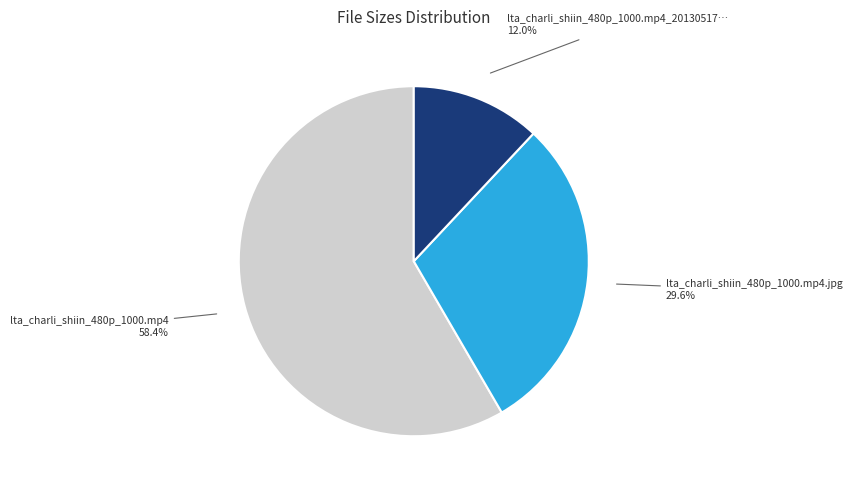

Count the number of slices in the pie.

3